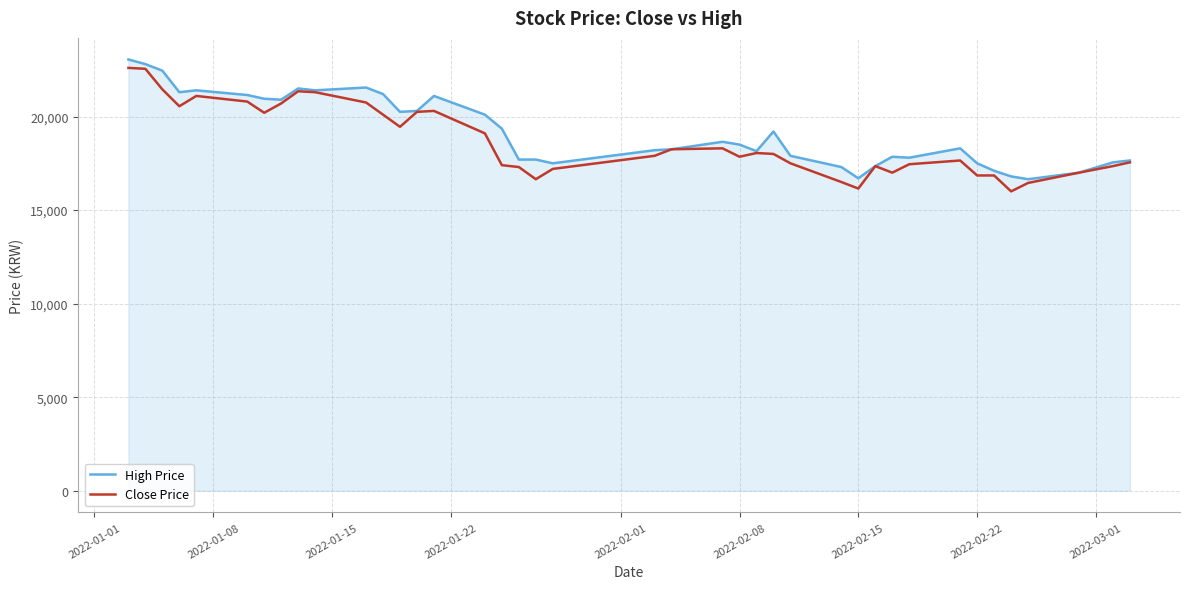

What is the maximum value for High Price?

23050